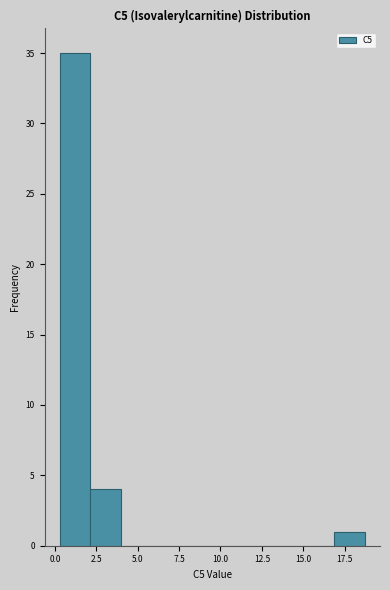

Read against the x-axis, roughly where is the centre of the tallest bar?

1.0